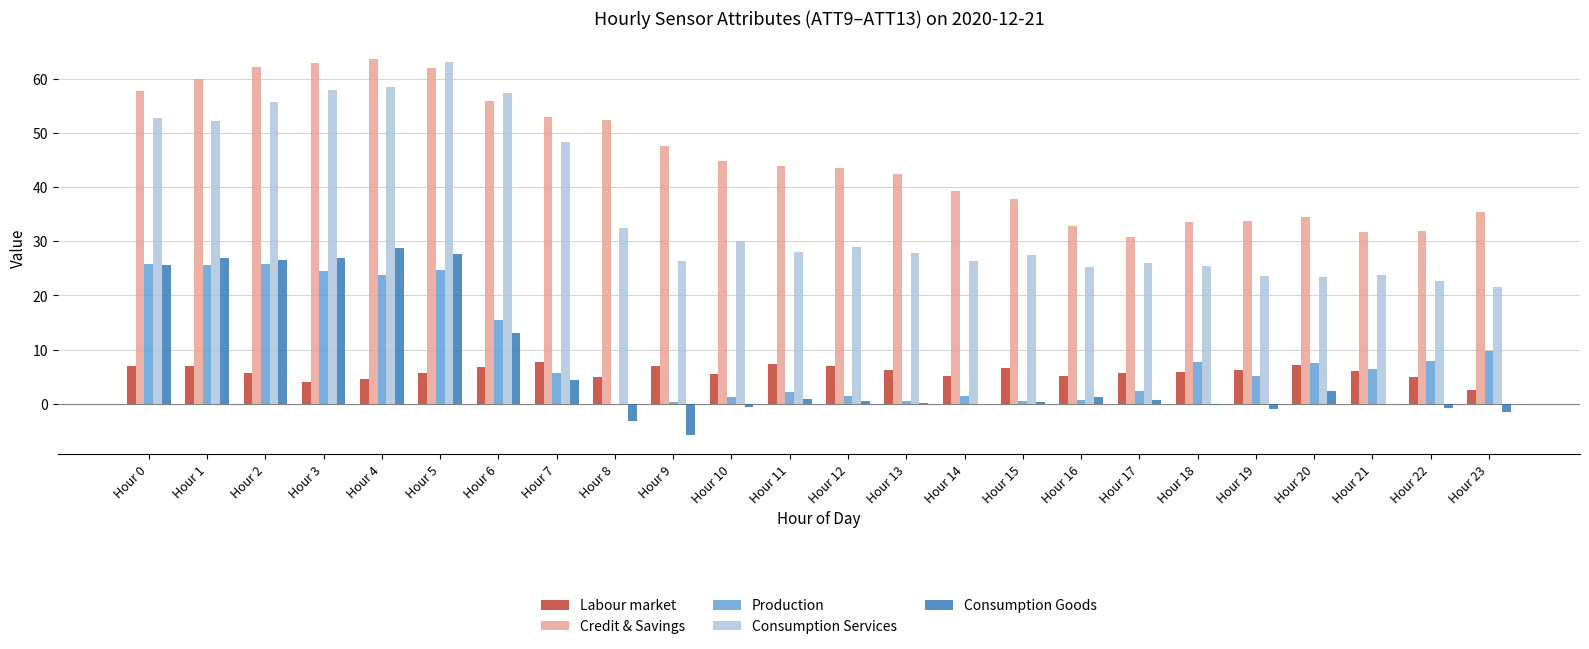

Are the bars grouped side by side (vs. stacked)?

Yes